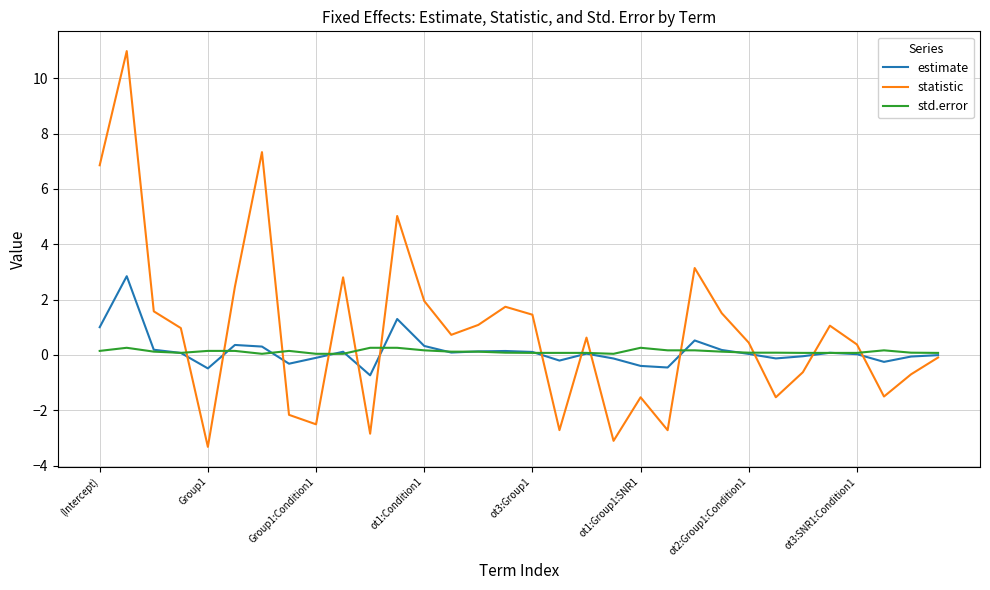

Which series ends up on top after the final intersection of statistic and std.error?

std.error